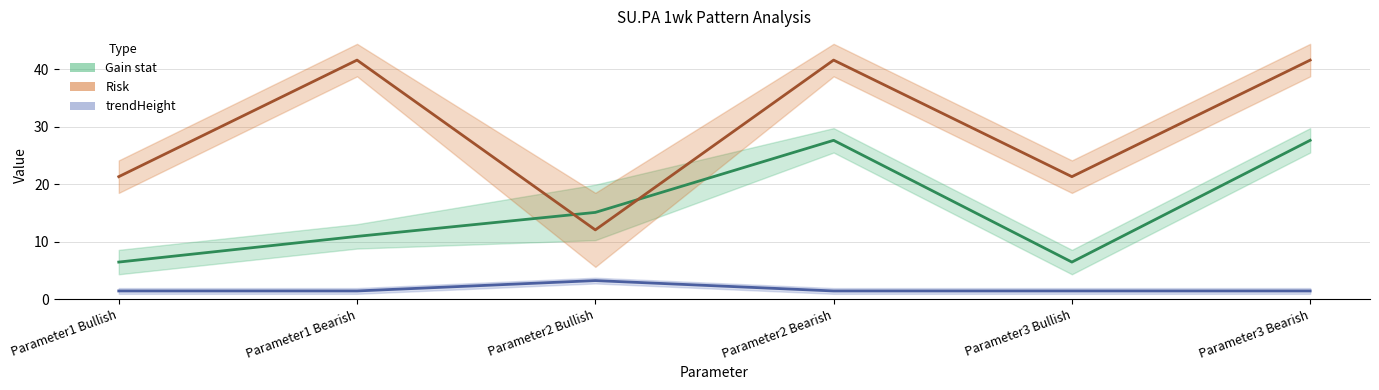

True or false: trendHeight and Gain stat cross at least once.

False